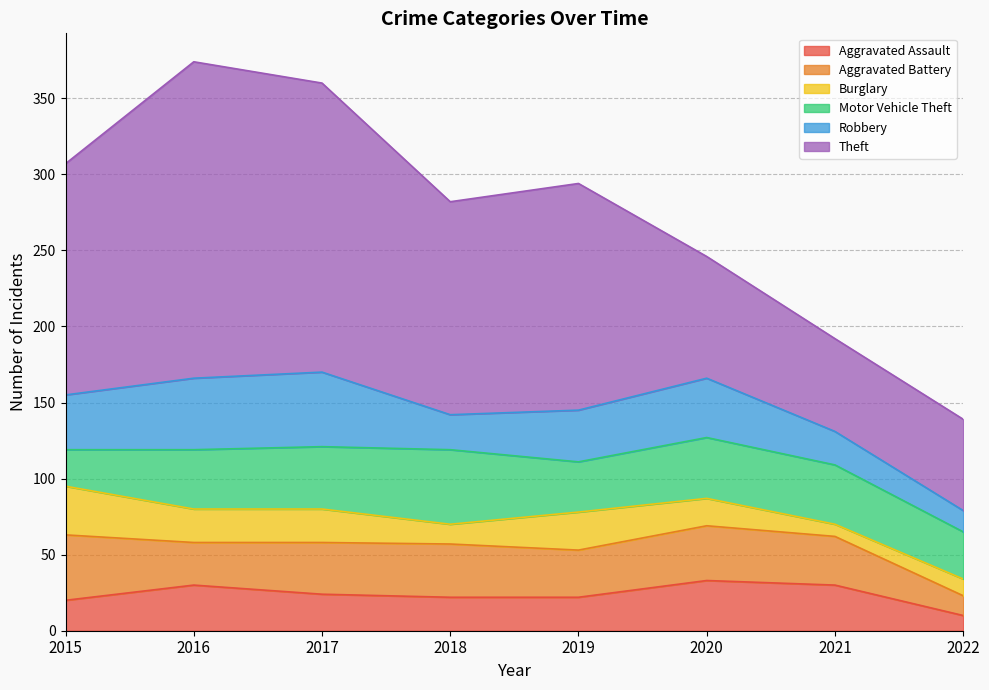

How many values in the Burglary series exceed 22?

2